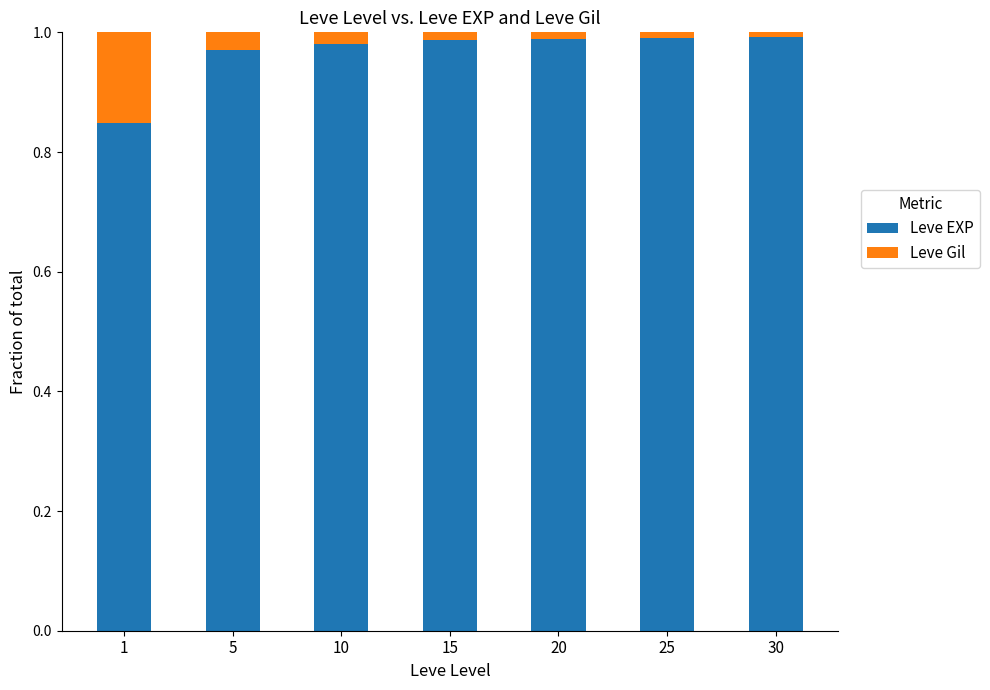

True or false: Leve EXP has a value of 1.3 at 30.

False